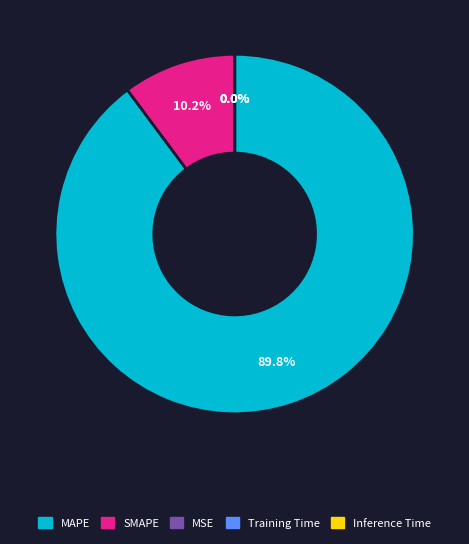

To the nearest percent, what percentage of the pie is SMAPE?

10%